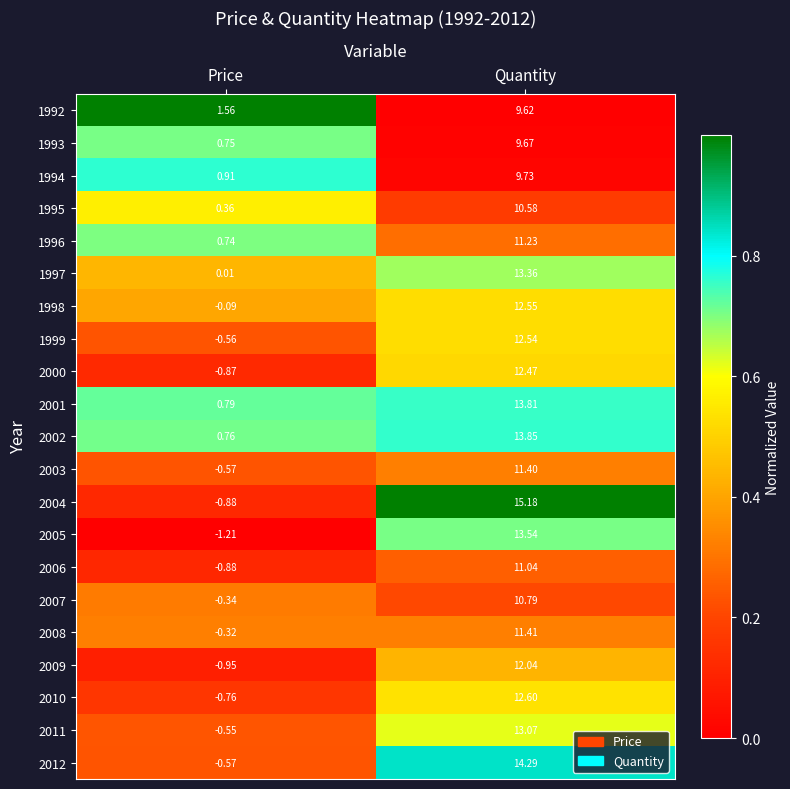

Where does the 2012 series first go above 14?

Quantity